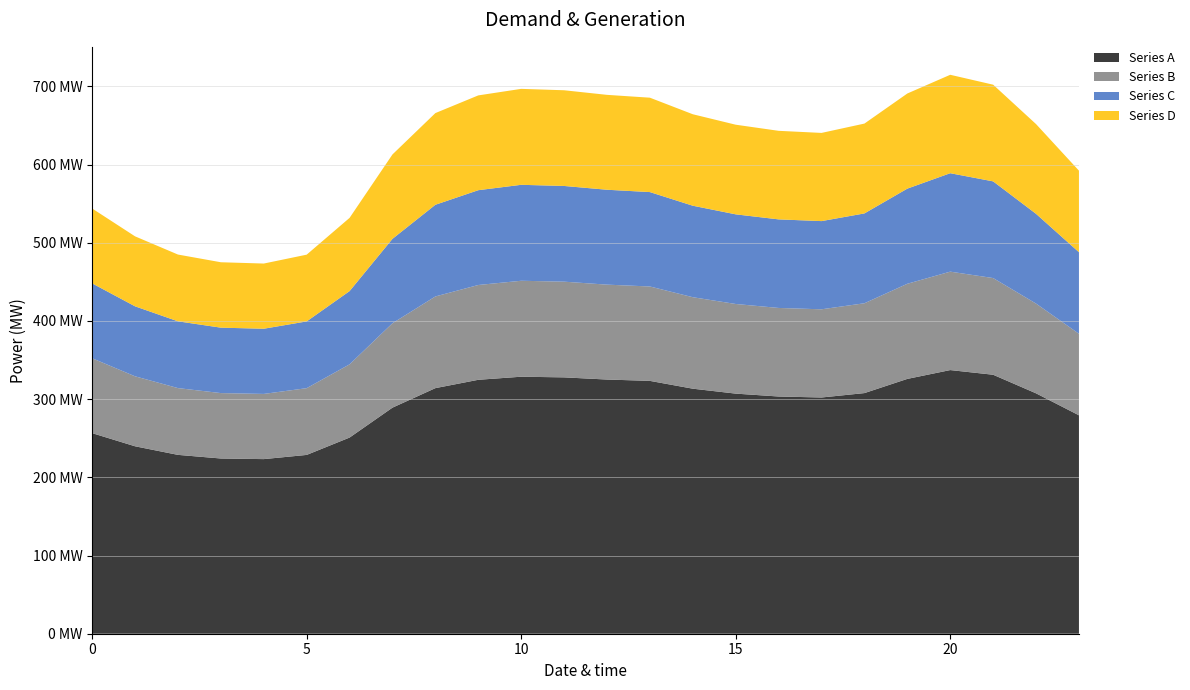

Reading right to left, list all the values displayed in this chart.

Series A: 23=279.3	22=307.4	21=331.2	20=337.2	19=325.9	18=307.7	17=302.1	16=303.4	15=307.1	14=313.4	13=323.3	12=325.1	11=327.8	10=328.7	9=324.7	8=314.1	7=289.1	6=250.9	5=228.7	4=223.3	3=224.1	2=228.7	1=239.7	0=256.5
Series B: 23=104.3	22=114.8	21=123.6	20=125.9	19=121.7	18=114.9	17=112.8	16=113.3	15=114.6	14=117.0	13=120.7	12=121.4	11=122.4	10=122.7	9=121.2	8=117.3	7=107.9	6=93.7	5=85.4	4=83.4	3=83.7	2=85.4	1=89.5	0=95.8
Series C: 23=104.3	22=114.8	21=123.6	20=125.9	19=121.7	18=114.9	17=112.8	16=113.3	15=114.6	14=117.0	13=120.7	12=121.4	11=122.4	10=122.7	9=121.2	8=117.3	7=107.9	6=93.7	5=85.4	4=83.4	3=83.7	2=85.4	1=89.5	0=95.8
Series D: 23=104.3	22=114.8	21=123.6	20=125.9	19=121.7	18=114.9	17=112.8	16=113.3	15=114.6	14=117.0	13=120.7	12=121.4	11=122.4	10=122.7	9=121.2	8=117.3	7=107.9	6=93.7	5=85.4	4=83.4	3=83.7	2=85.4	1=89.5	0=95.8